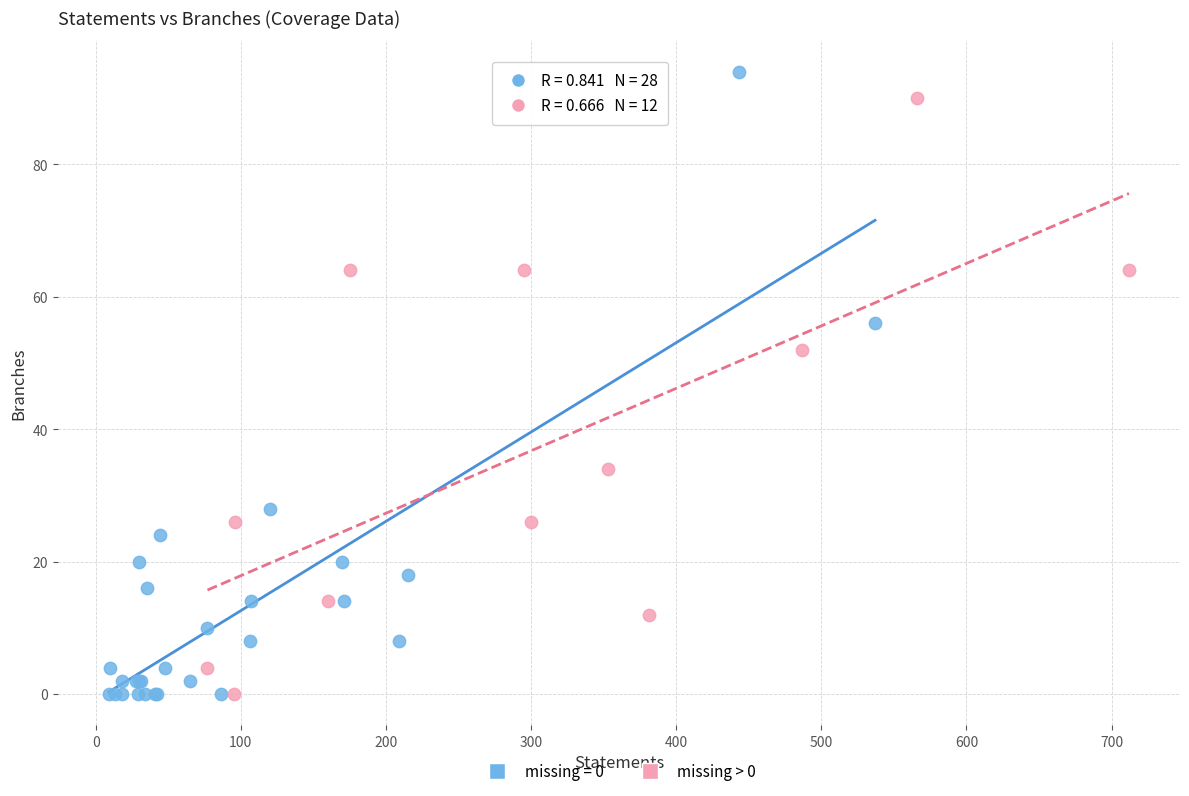

What are all the series names shown in the legend?

missing = 0, missing > 0